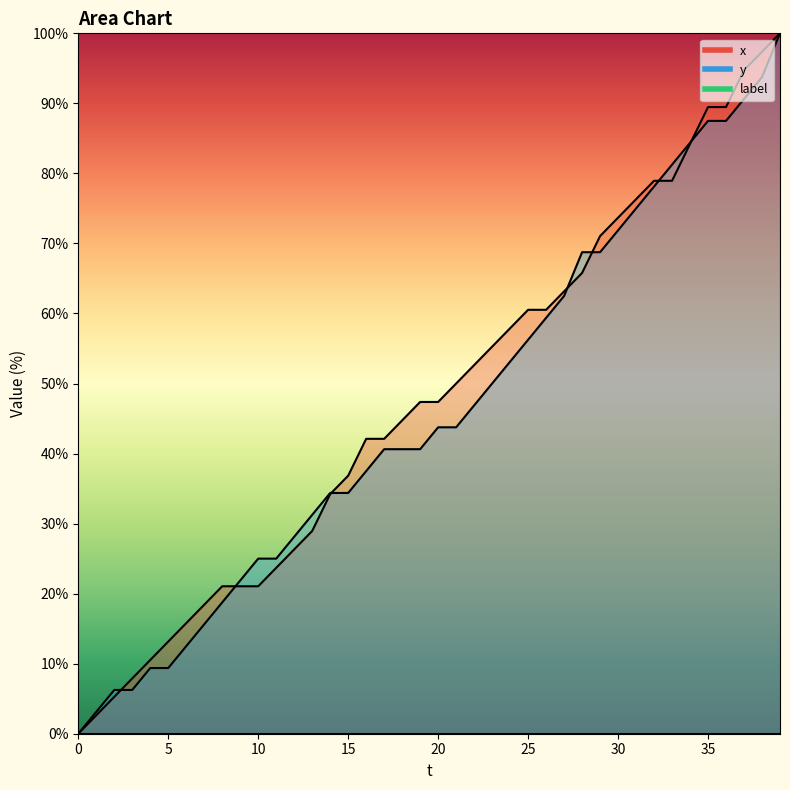

What is the approximate value of x at 37?

94.7